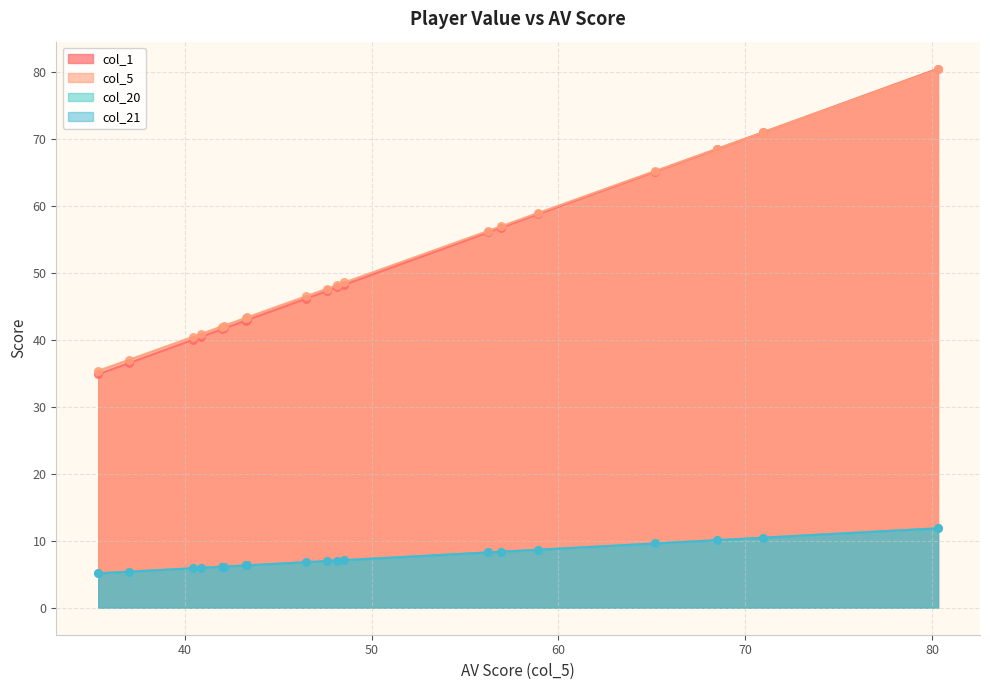

Which series contains the highest Y value?

col_1